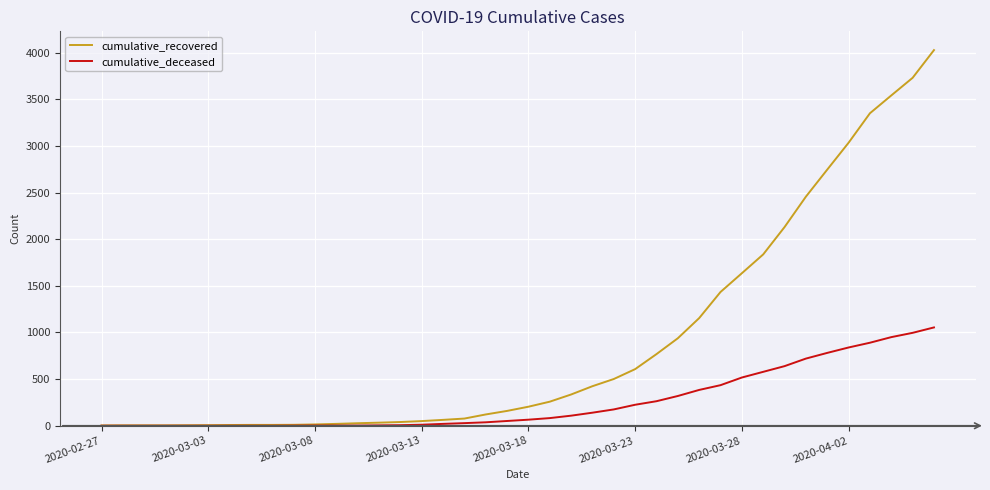

Which series has the largest total across all categories?

cumulative_recovered